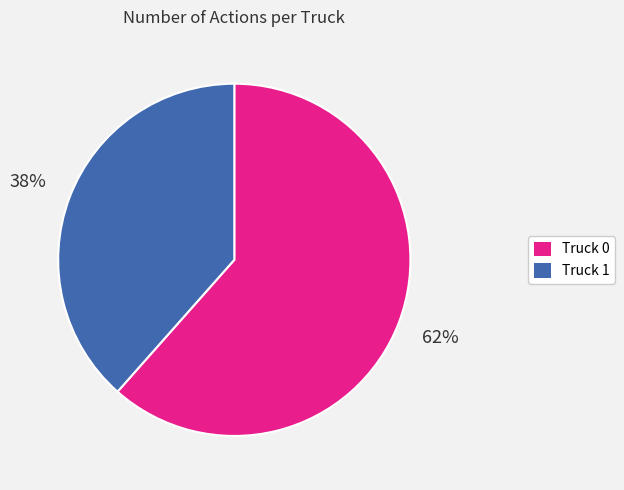

The Truck 0 slice represents 50% of the pie. True or false?

False